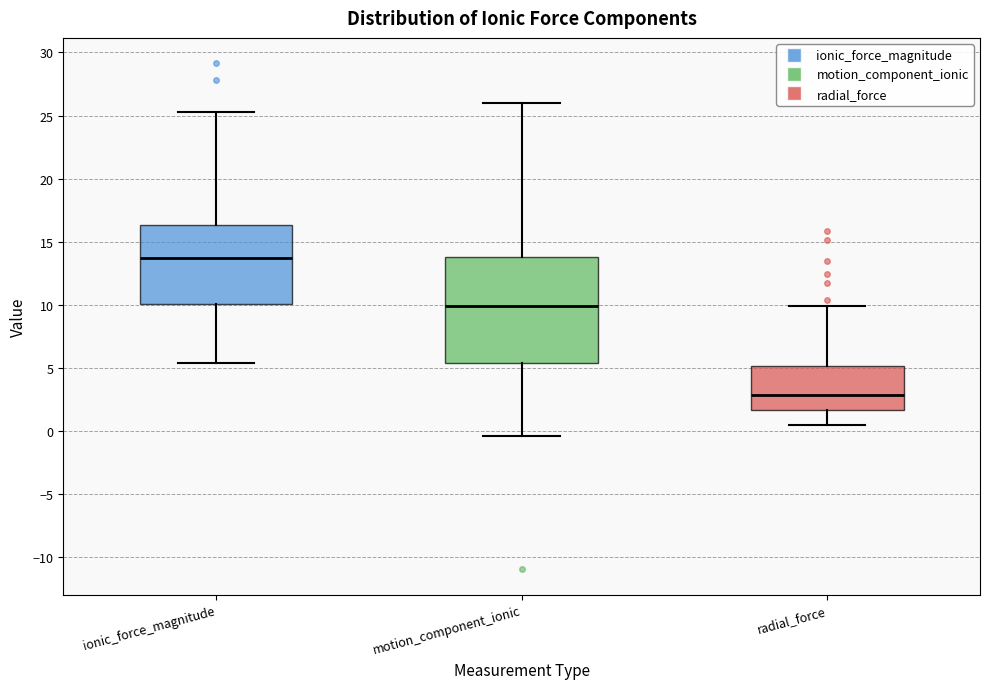

Reading left to right, read every box against the y-axis: the position of its median line, the range the box covers, and the ends of its whiskers. The values are not printed on the chart, so give them approximately, as read against the axis.

ionic_force_magnitude: median 14.0, box 10.0 to 16.5, whiskers 5.5 to 25.5
motion_component_ionic: median 10.0, box 5.5 to 14.0, whiskers -0.5 to 26.0
radial_force: median 3.0, box 1.5 to 5.0, whiskers 0.5 to 10.0